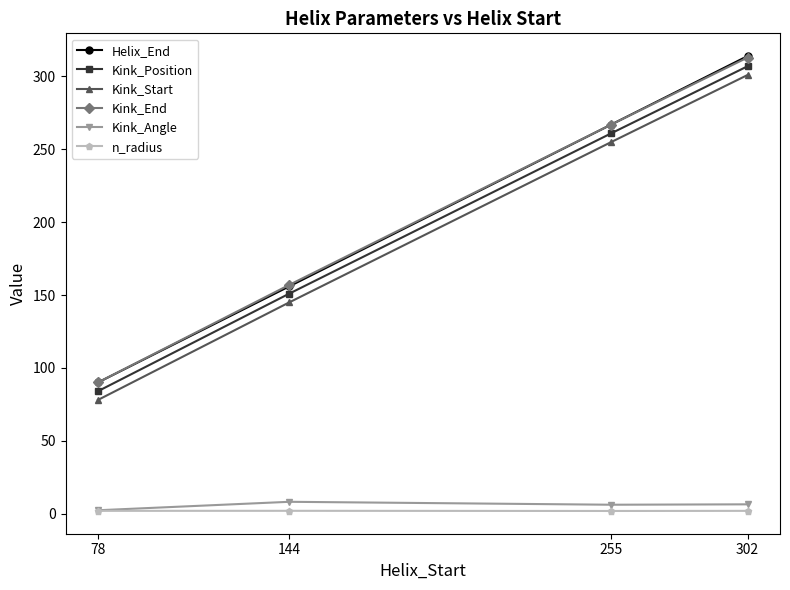

What is the maximum value shown in the chart?

314.0